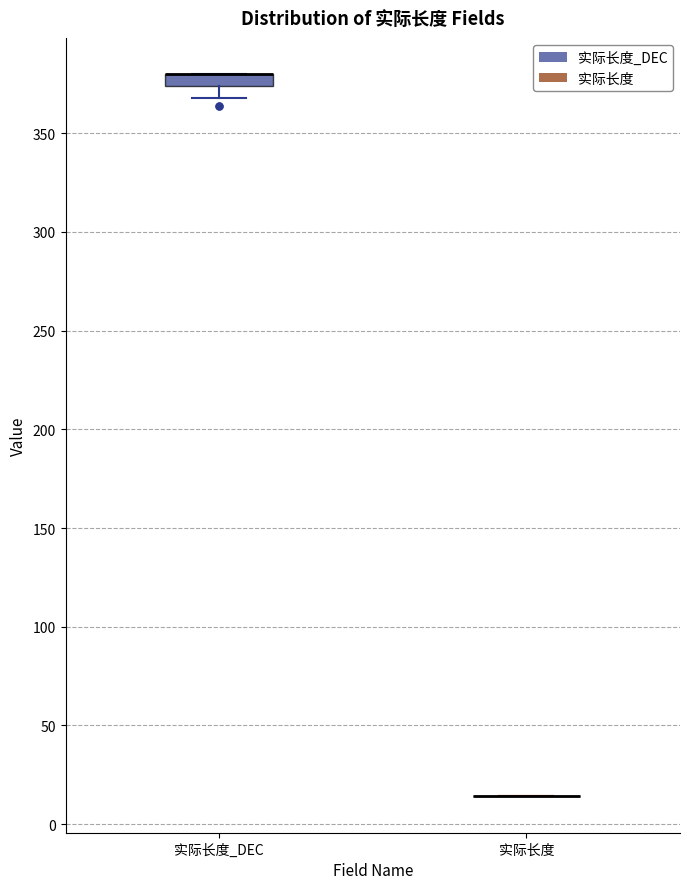

Comparing the boxes themselves (not the whiskers), which one is the tallest?

实际长度_DEC